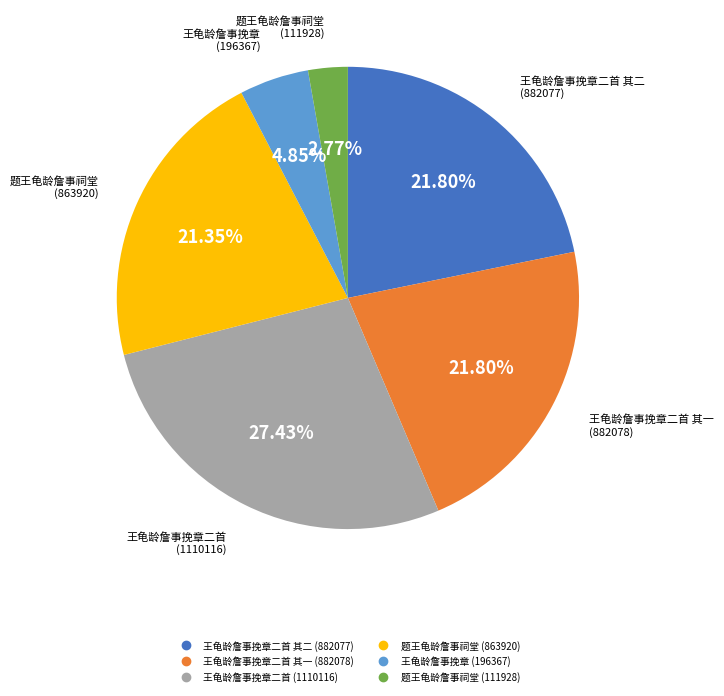

Does any single category account for the majority?

No